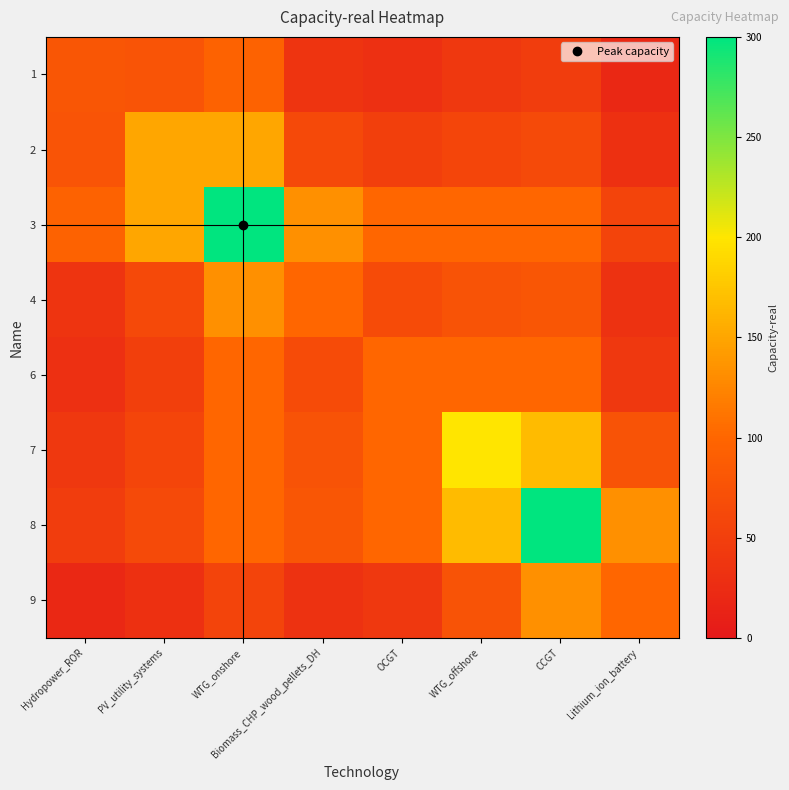

At how many categories does at least one series exceed 52?

8